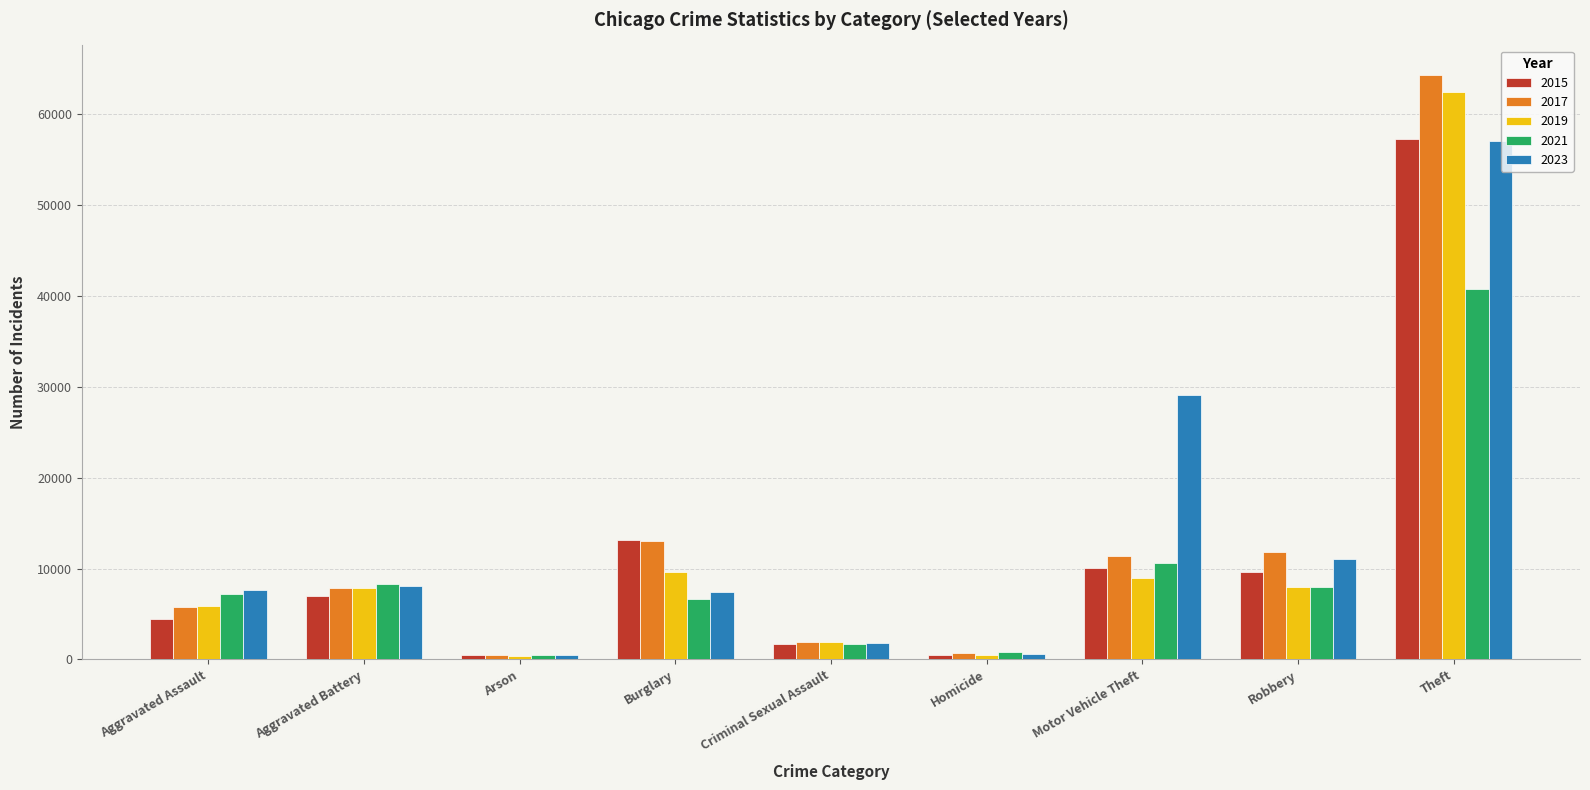

Which series changed the most between Burglary and Theft?

2019